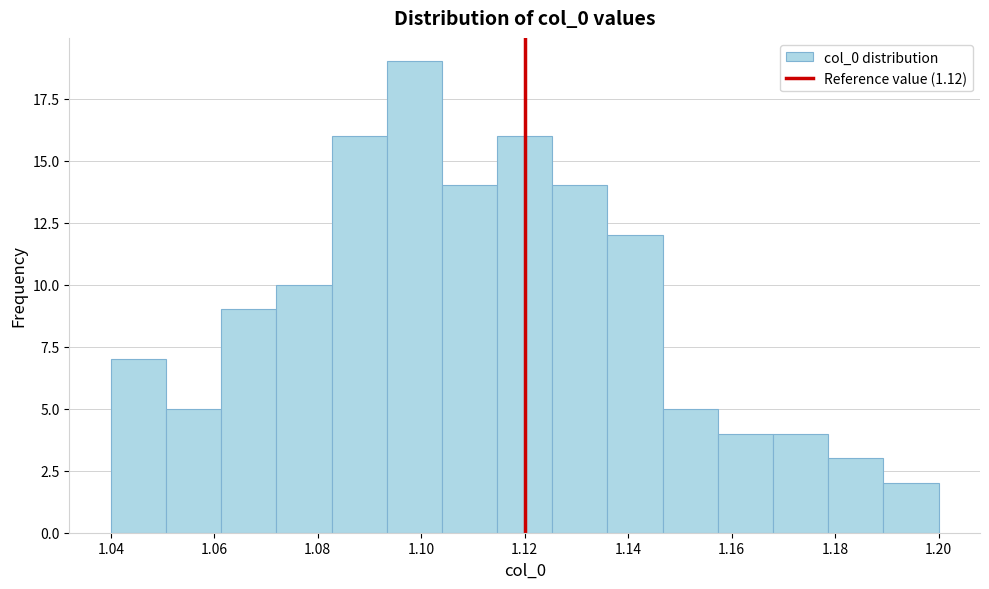

Reading left to right, transcribe this chart: for each bar, give the range it covers on the x-axis and its height. Neither the bar edges nor the heights are printed on the chart, so give them approximately, as read against the axes.

1.040 to 1.050: 7
1.050 to 1.062: 5
1.062 to 1.072: 9
1.072 to 1.082: 10
1.082 to 1.094: 16
1.094 to 1.104: 19
1.104 to 1.114: 14
1.114 to 1.126: 16
1.126 to 1.136: 14
1.136 to 1.146: 12
1.146 to 1.158: 5
1.158 to 1.168: 4
1.168 to 1.178: 4
1.178 to 1.190: 3
1.190 to 1.200: 2